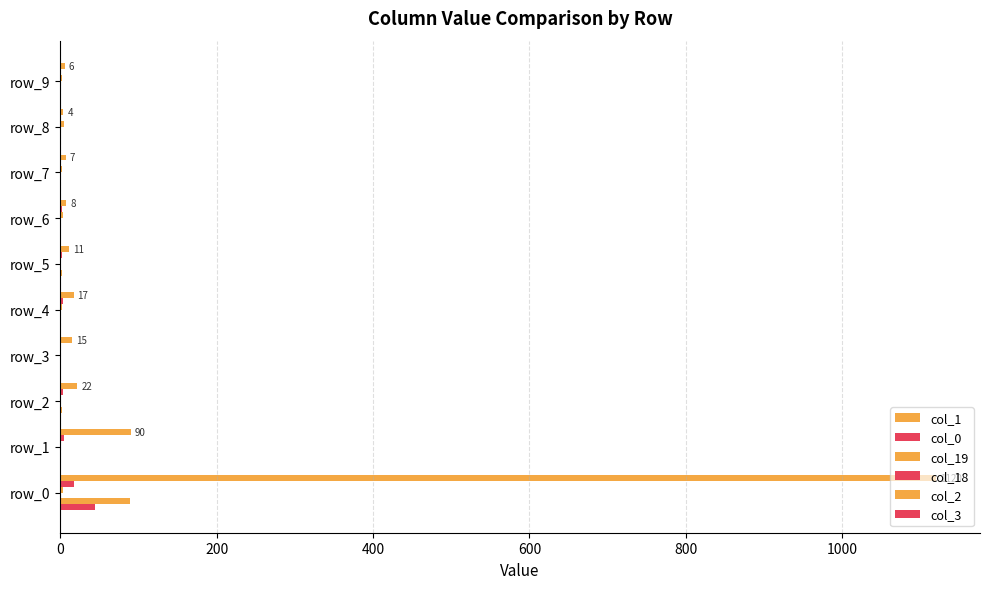

Which series has the largest range (max minus min)?

col_1